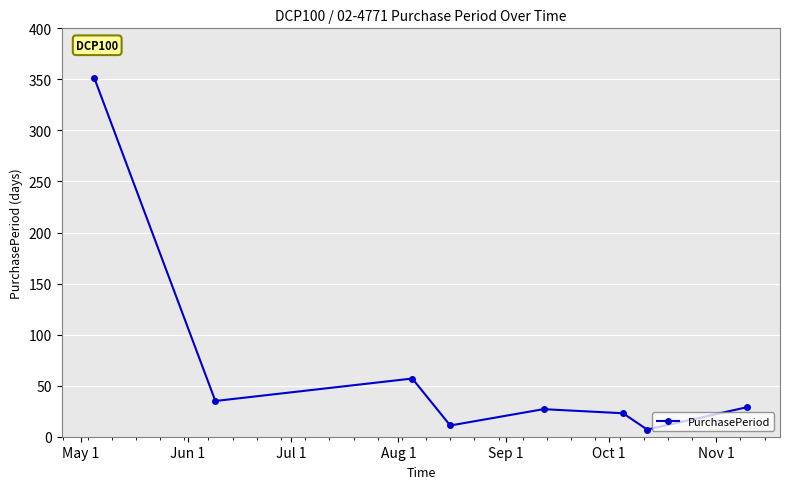

What is the value of the 2nd point from the left?

35